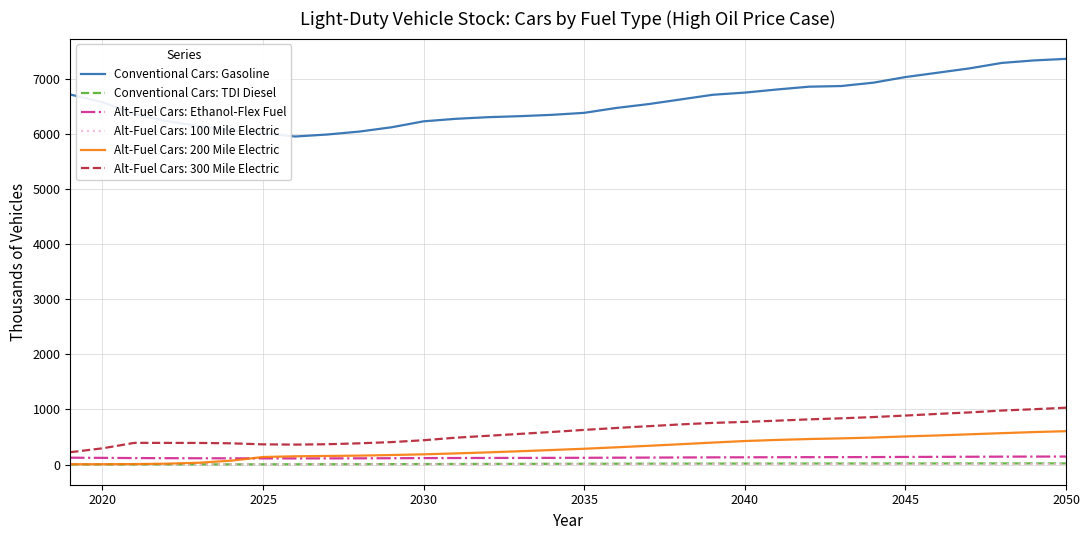

What is the highest value of the Alt-Fuel Cars: 200 Mile Electric series?

604.7